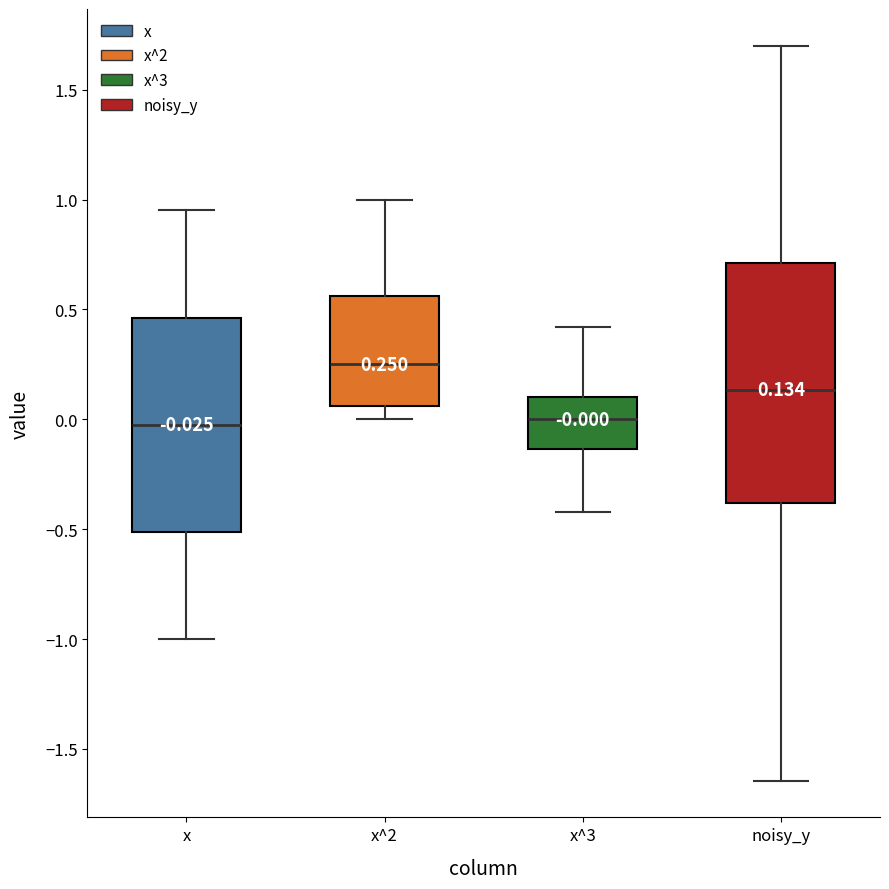

Comparing the boxes themselves (not the whiskers), which one is the tallest?

noisy_y